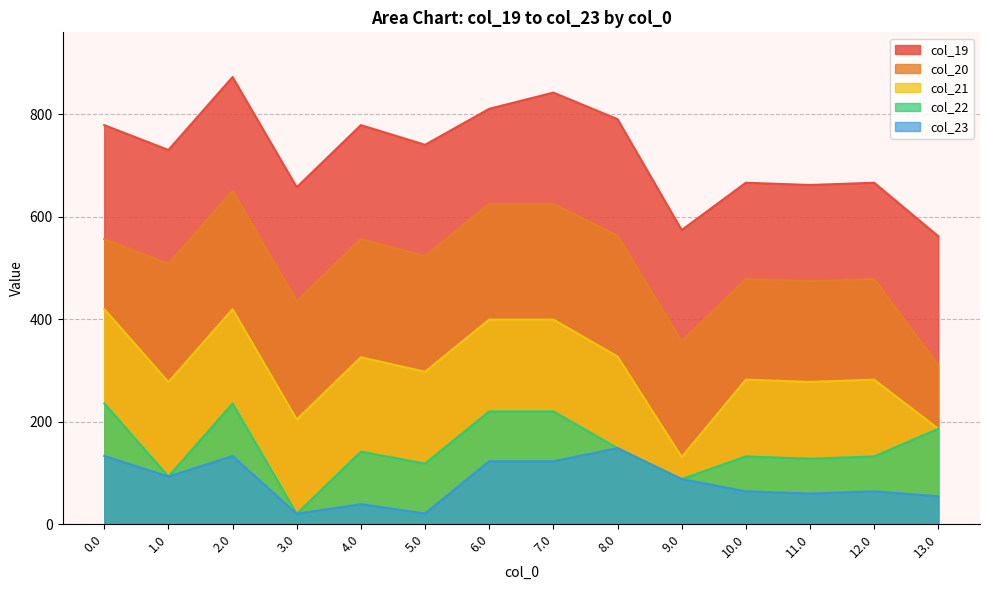

Rank the series at 7.0 from lowest to highest value.

col_23, col_22, col_21, col_20, col_19